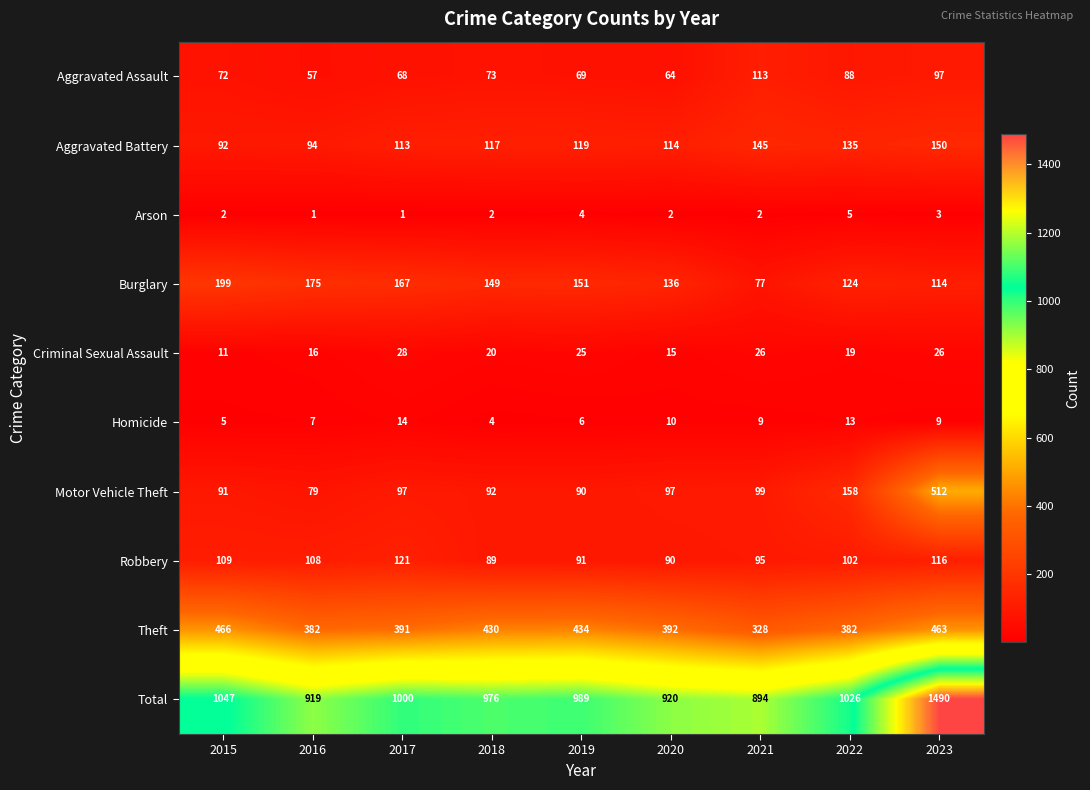

How many series are shown in this chart?

10